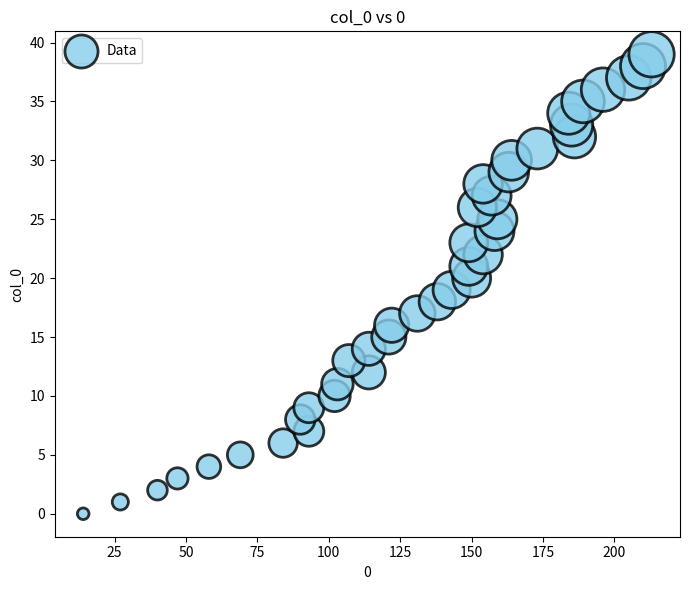

What is the range of Y values (max minus min)?

39